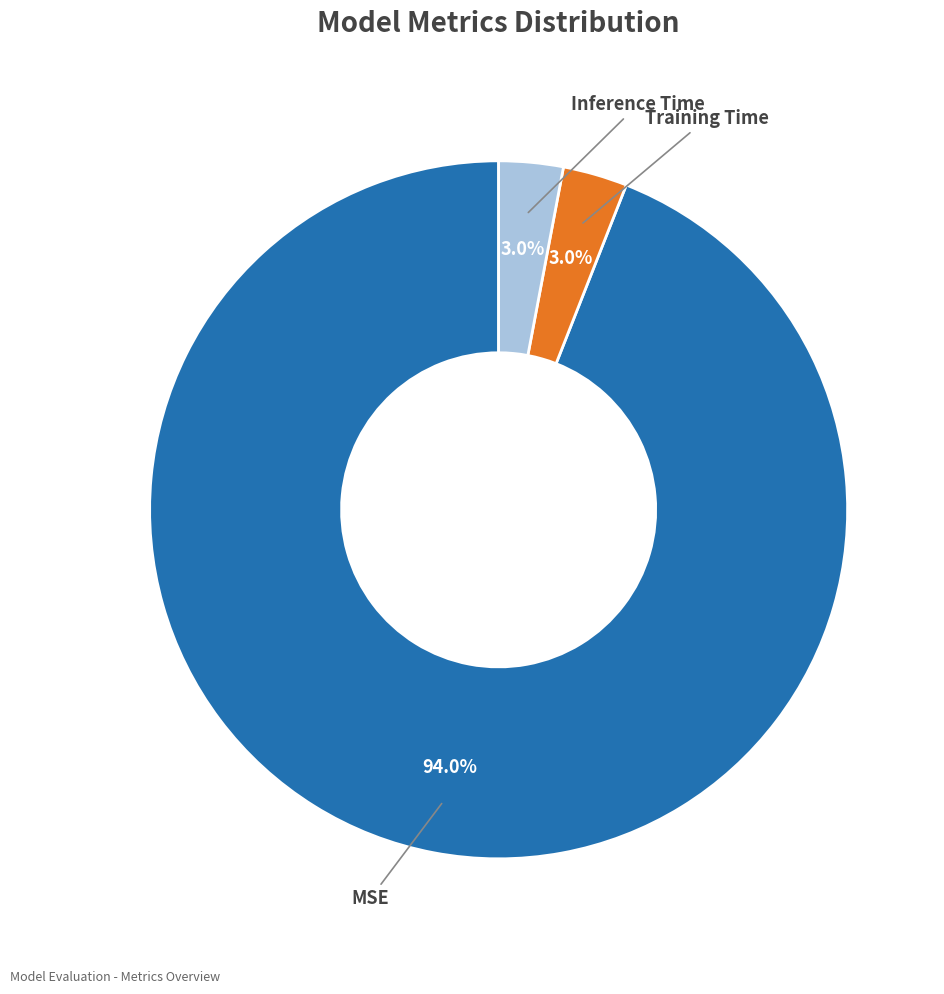

Count the number of slices in the pie.

3